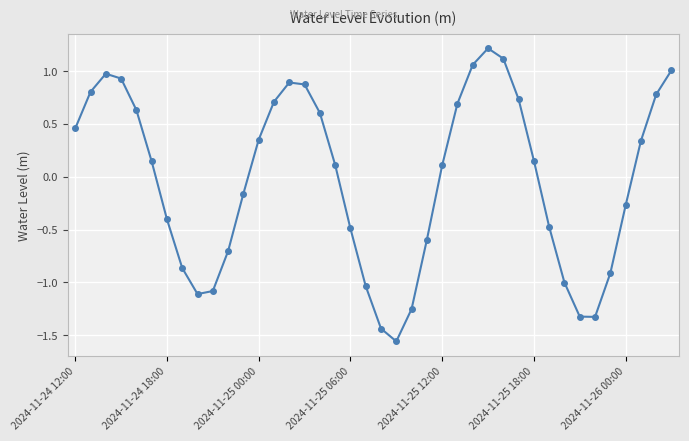

What is the greatest value displayed?

1.2